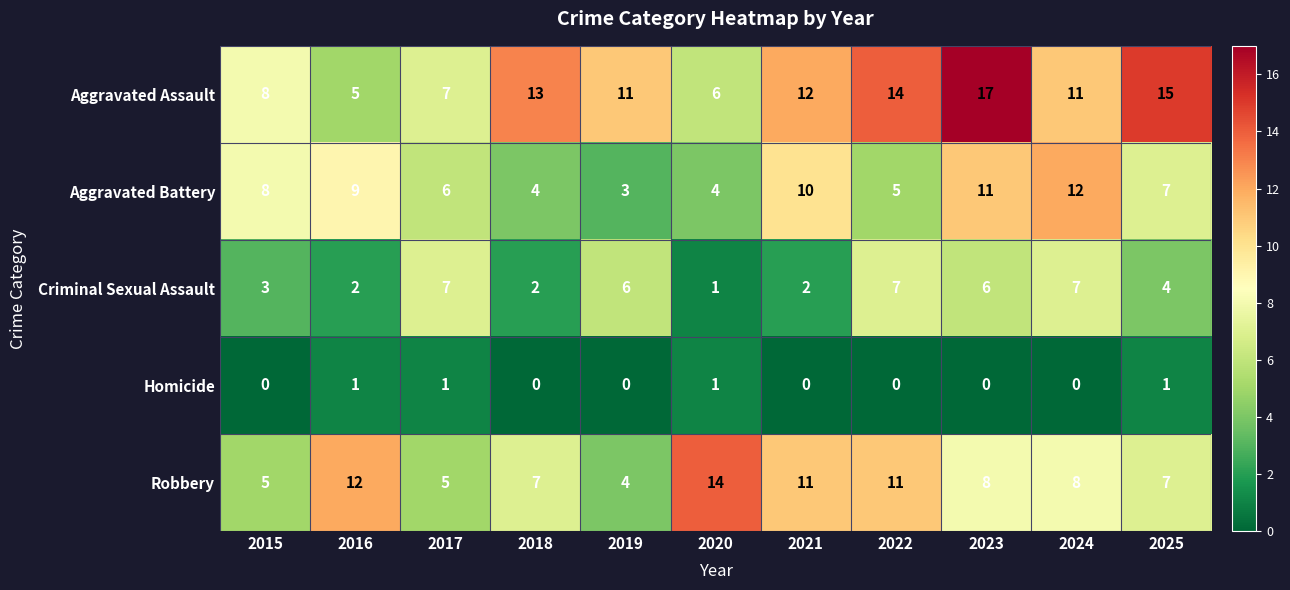

Is it true that Criminal Sexual Assault equals 4 at 2023?

False